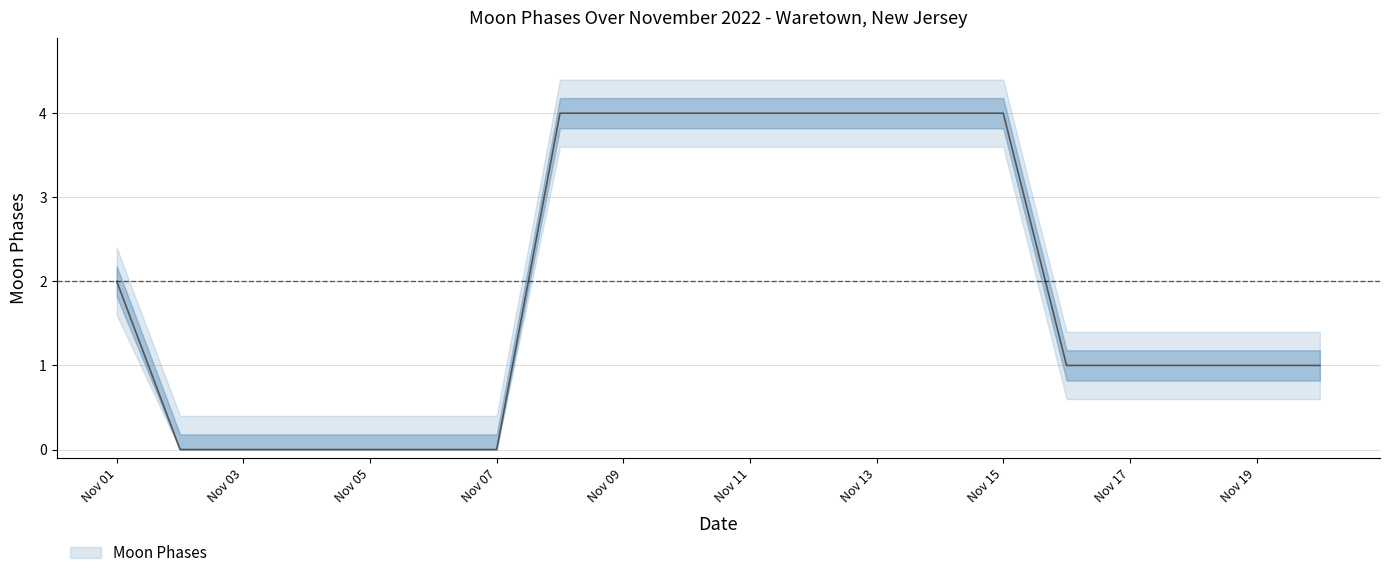

Does the chart display data point markers on the line(s)?

No